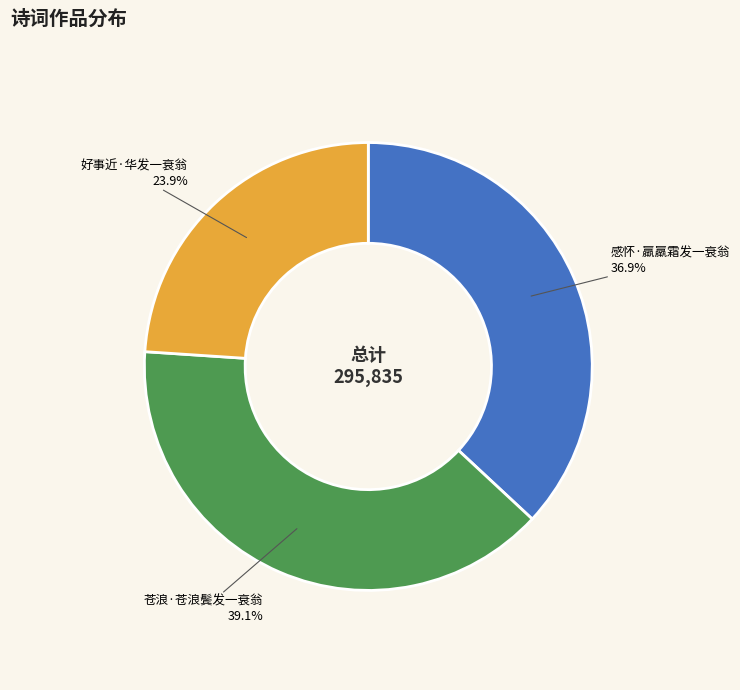

How many slices are in this pie chart?

3